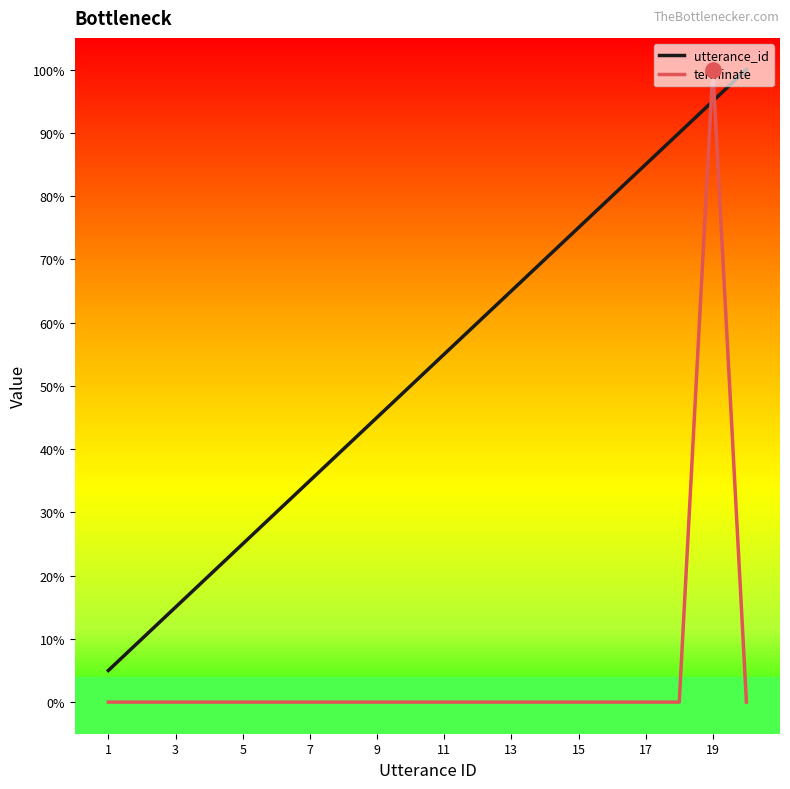

What are all the series names shown in the legend?

utterance_id, terminate